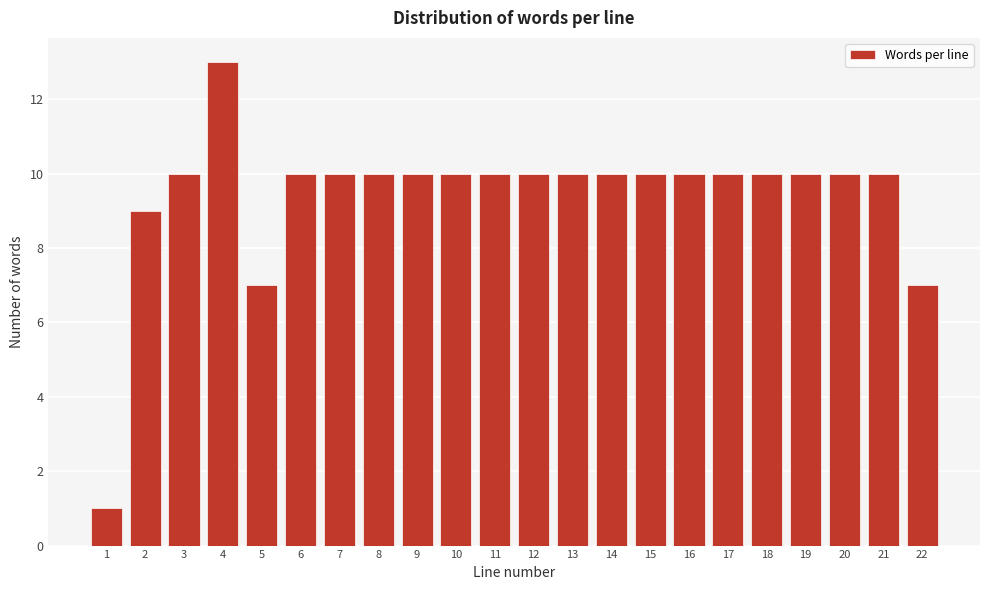

Reading right to left, list all the values displayed in this chart.

22=7	21=10	20=10	19=10	18=10	17=10	16=10	15=10	14=10	13=10	12=10	11=10	10=10	9=10	8=10	7=10	6=10	5=7	4=13	3=10	2=9	1=1